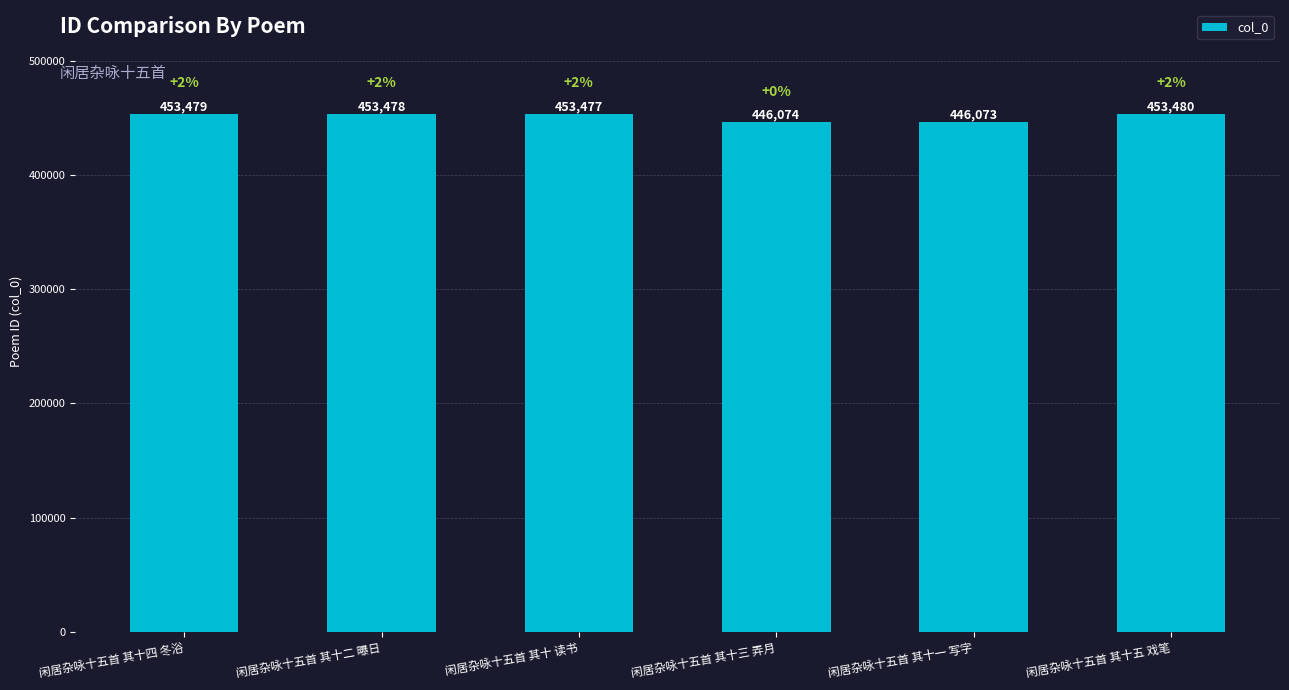

What is the change in value from 闲居杂咏十五首 其十三 弄月 to 闲居杂咏十五首 其十一 写字?

-1